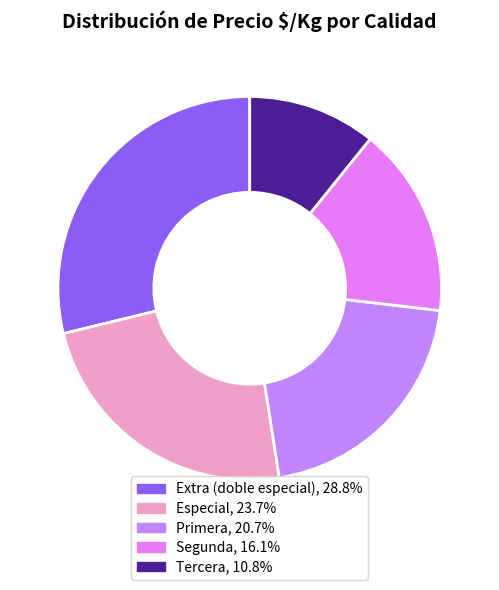

Rank the categories by value from highest to lowest.

Extra (doble especial), Especial, Primera, Segunda, Tercera